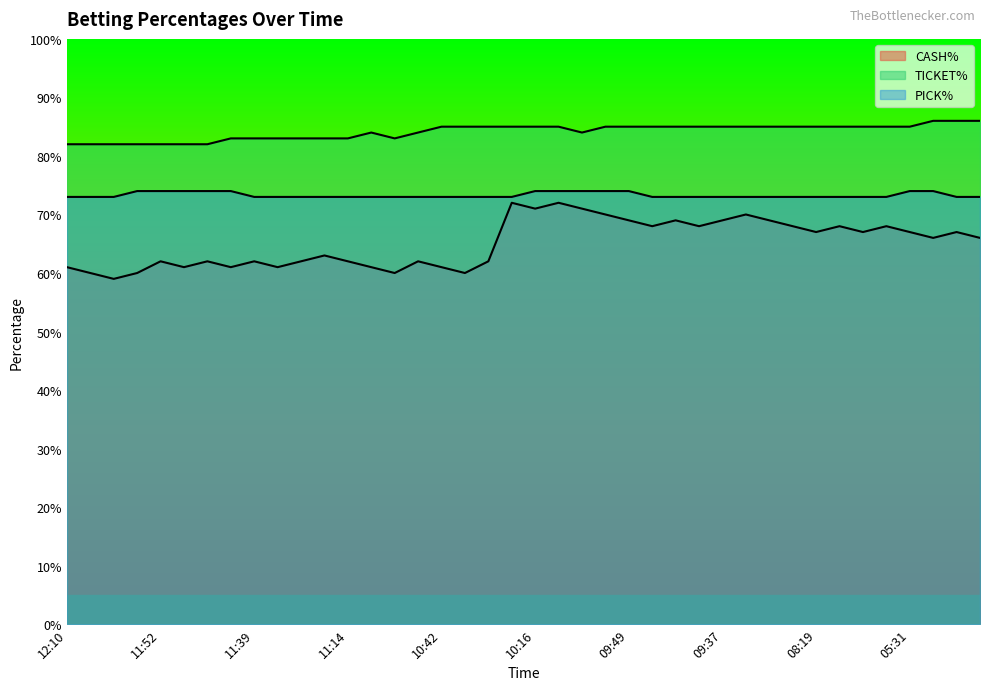

What is the total value across all series at 11:01?

2.2